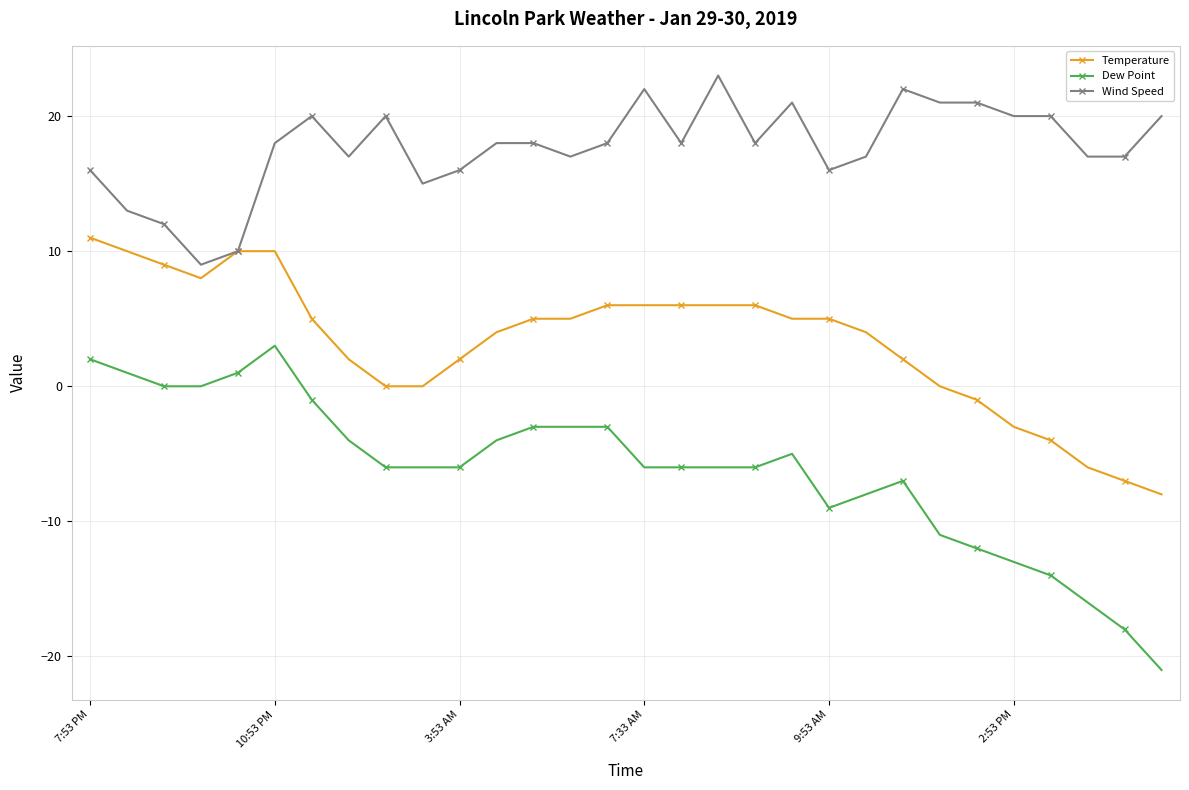

Reading left to right, extract all data points from this chart.

Temperature: 11	10	9	8	10	10	5	2	0	0	2	4	5	5	6	6	6	6	6	5	5	4	2	0	-1	-3	-4	-6	-7	-8
Dew Point: 2	1	0	0	1	3	-1	-4	-6	-6	-6	-4	-3	-3	-3	-6	-6	-6	-6	-5	-9	-8	-7	-11	-12	-13	-14	-16	-18	-21
Wind Speed: 16	13	12	9	10	18	20	17	20	15	16	18	18	17	18	22	18	23	18	21	16	17	22	21	21	20	20	17	17	20